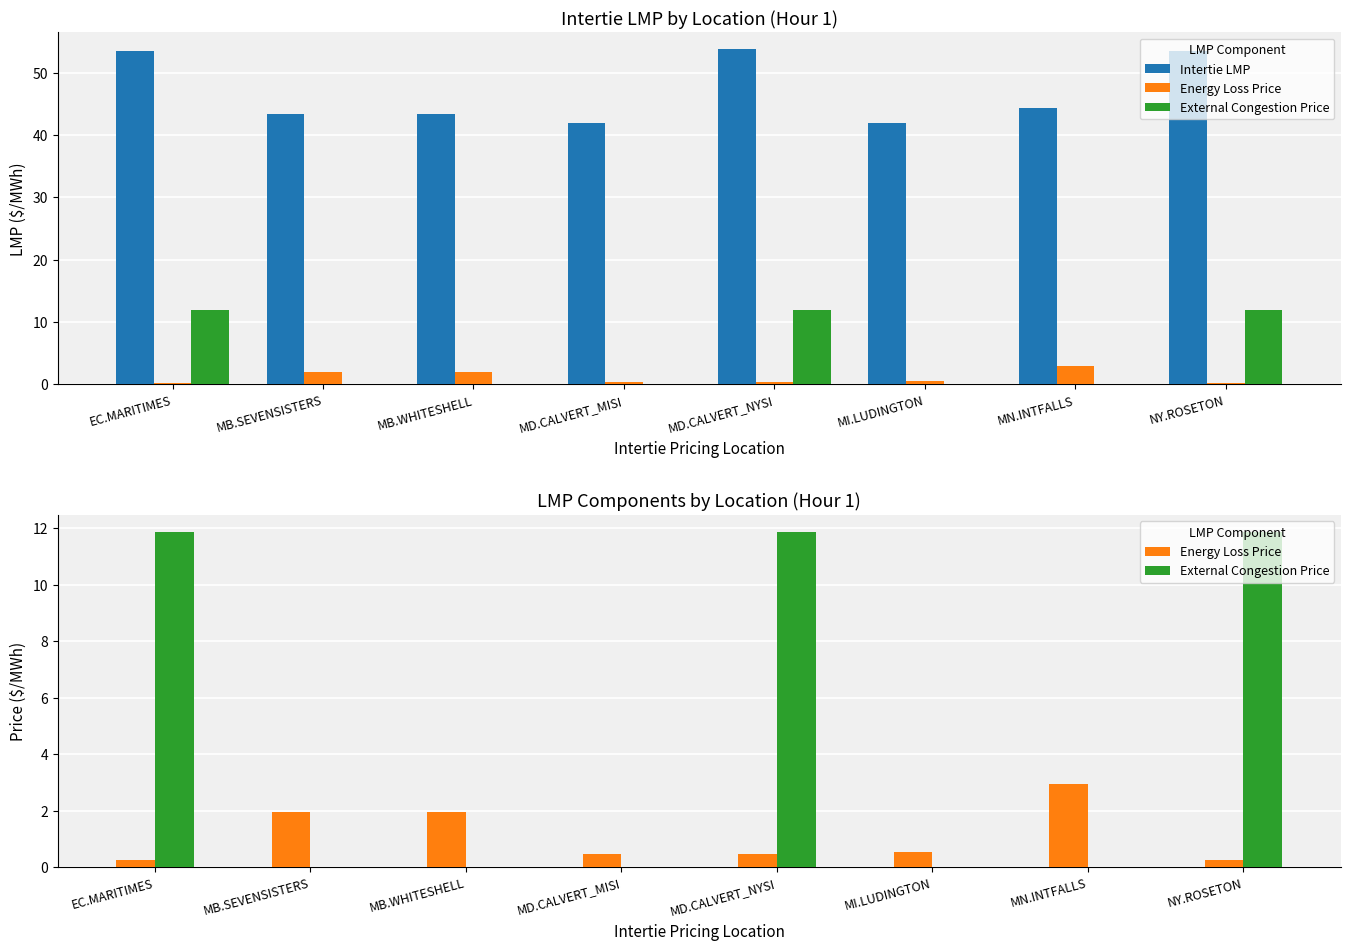

Is the value of External Congestion Price at MN.INTFALLS greater than the value of Intertie LMP at EC.MARITIMES?

No